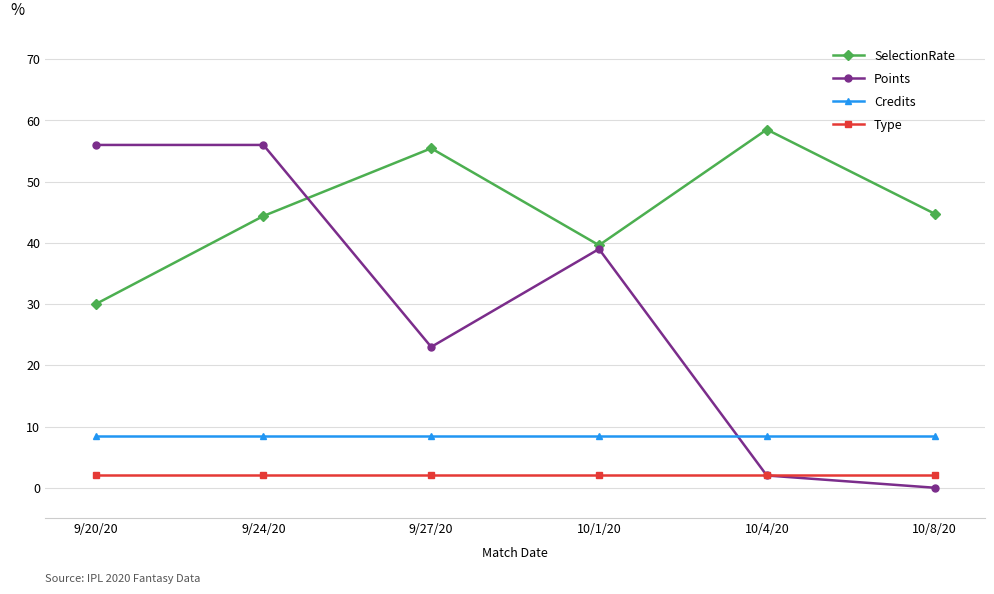

Rank the series at 9/24/20 from lowest to highest value.

Type, Credits, SelectionRate, Points